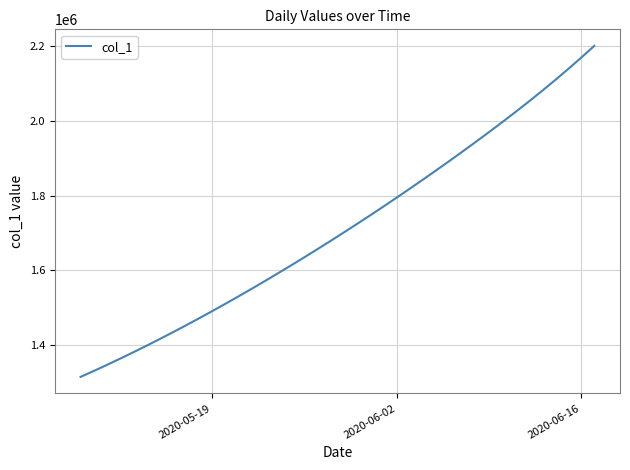

What is the difference between the maximum and minimum values?

885601.8